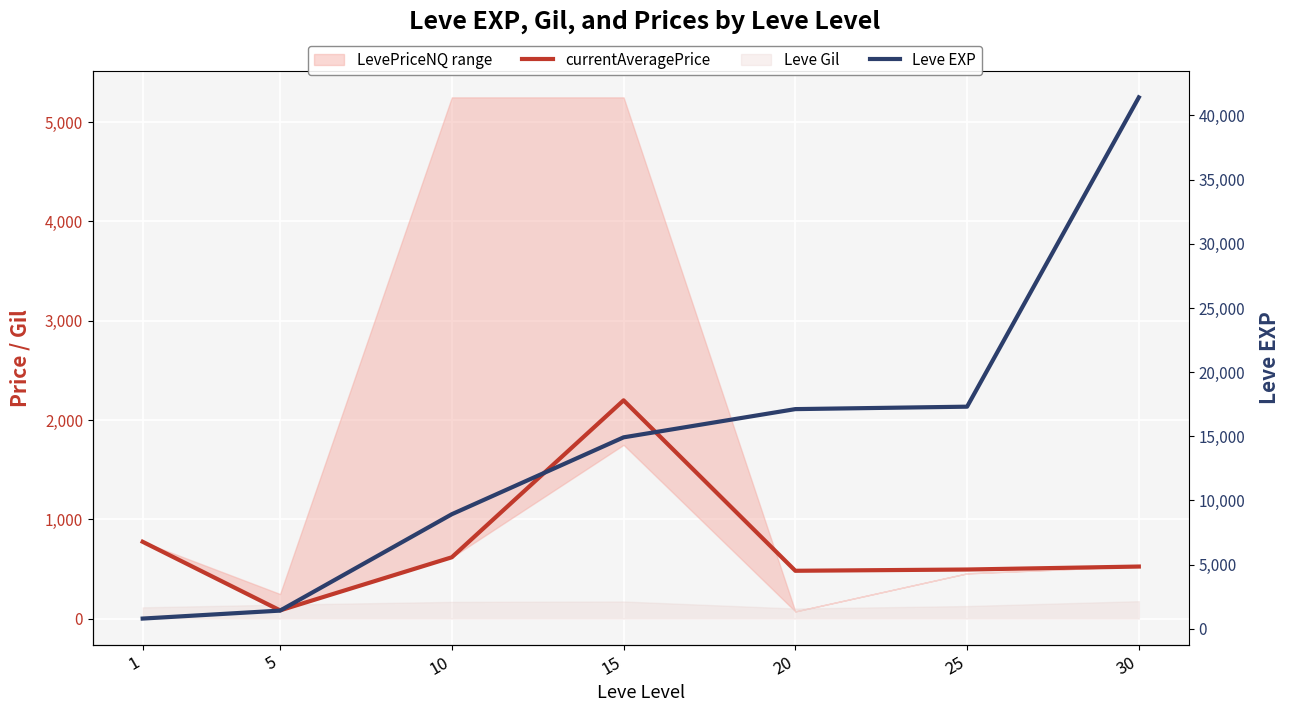

What is the difference between the Leve EXP values at 25 and 30?

24100.0